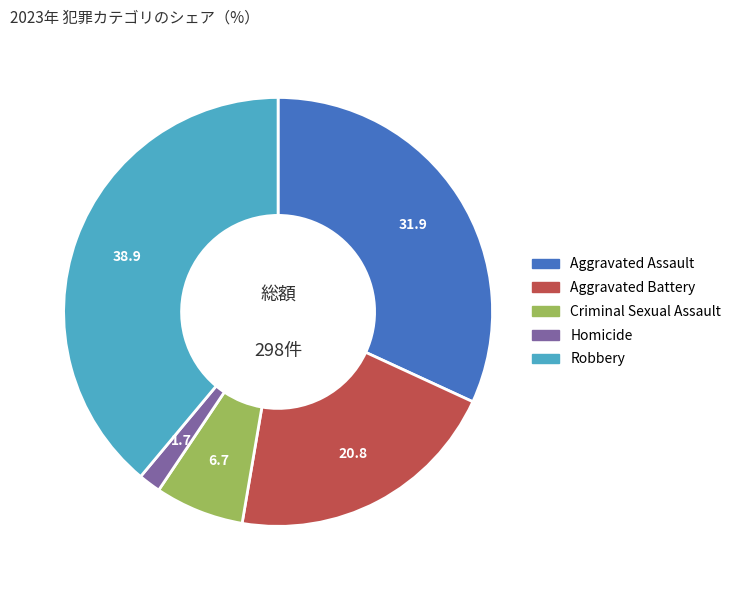

Do Homicide and Aggravated Assault together represent more than half of the pie?

No